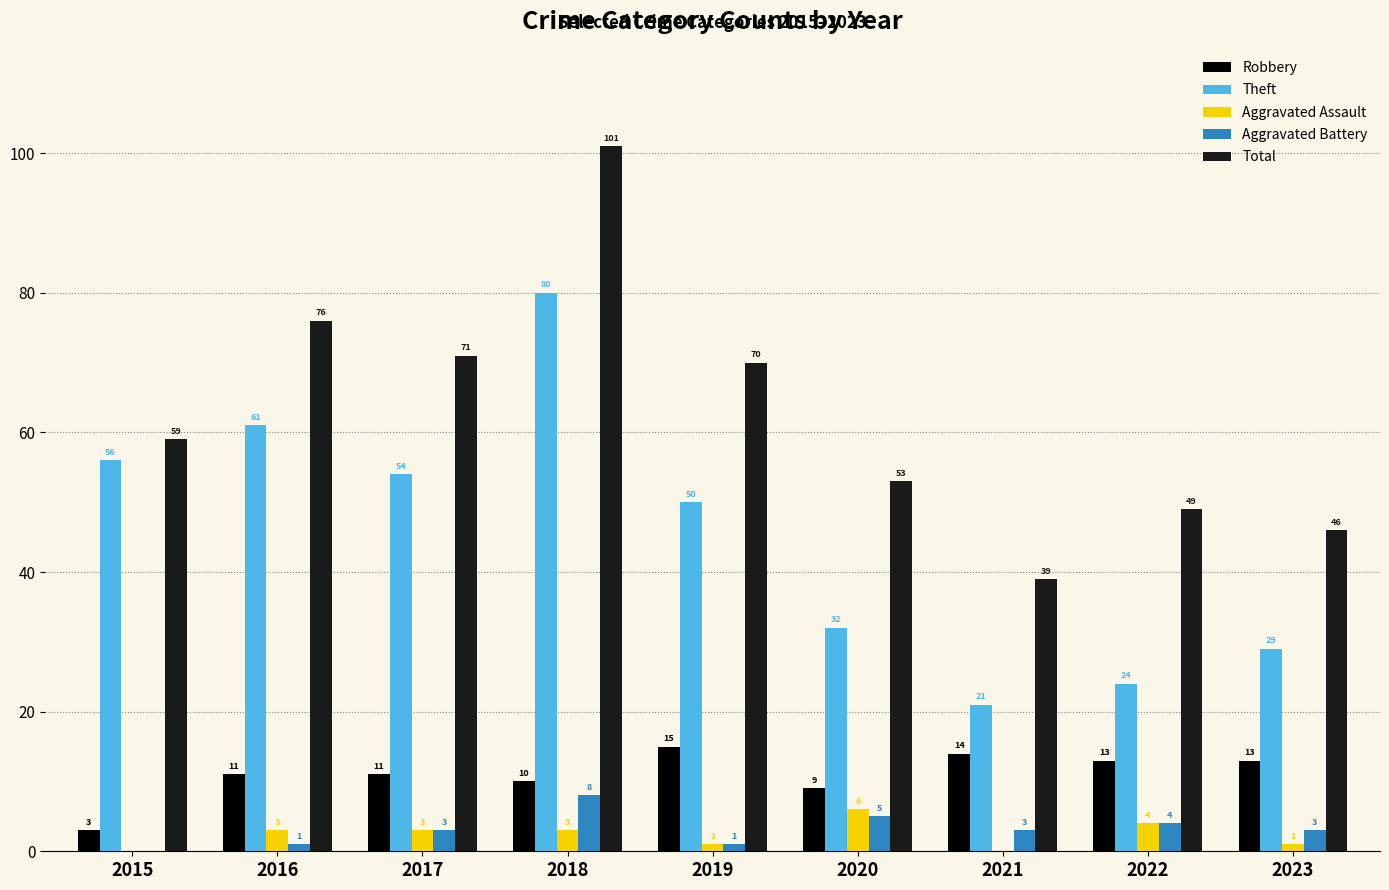

Is it true that Total equals 59 at 2015?

True